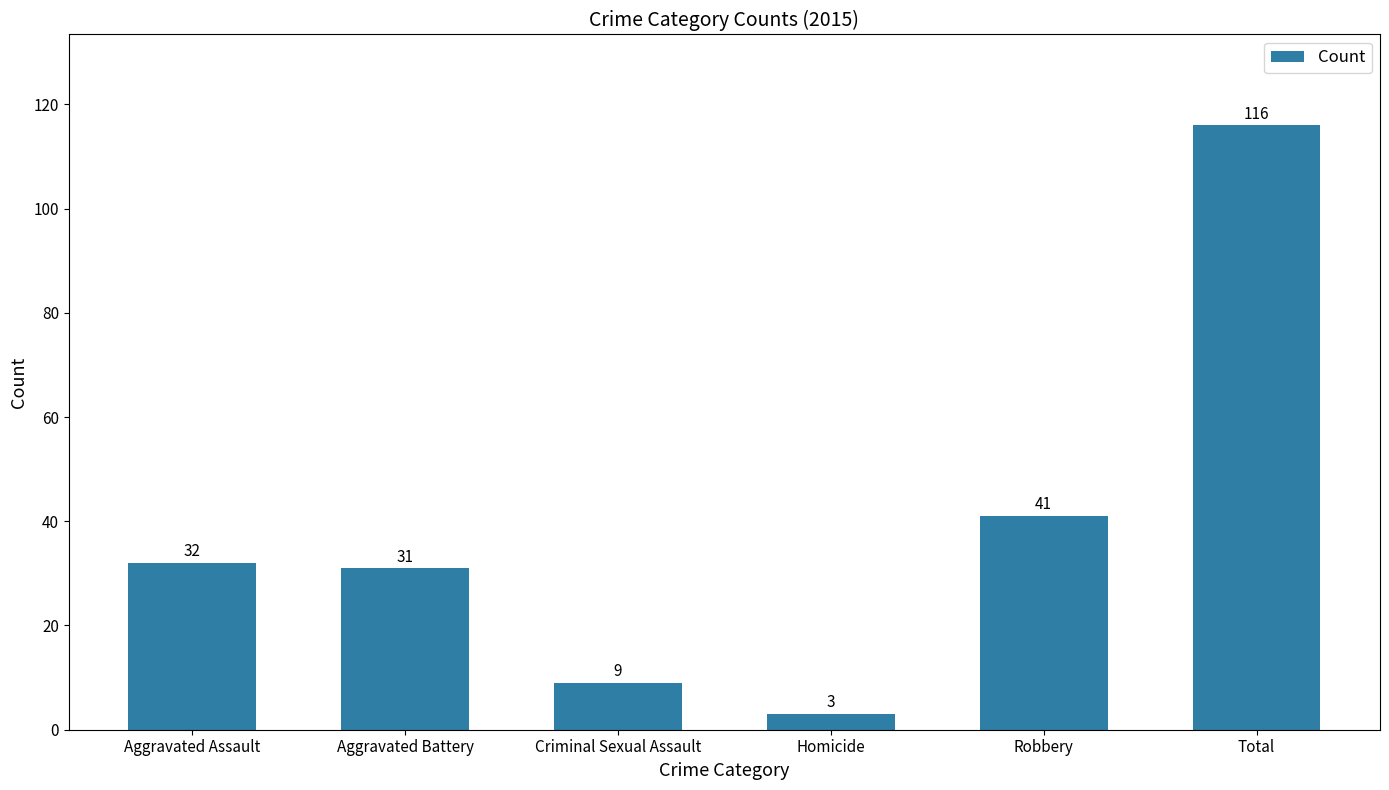

Reading right to left, list all the values displayed in this chart.

Total=116	Robbery=41	Homicide=3	Criminal Sexual Assault=9	Aggravated Battery=31	Aggravated Assault=32